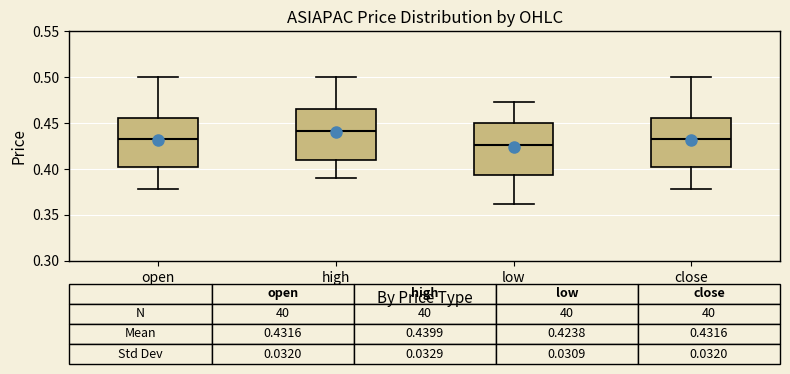

Which box has the lowest median line?

low